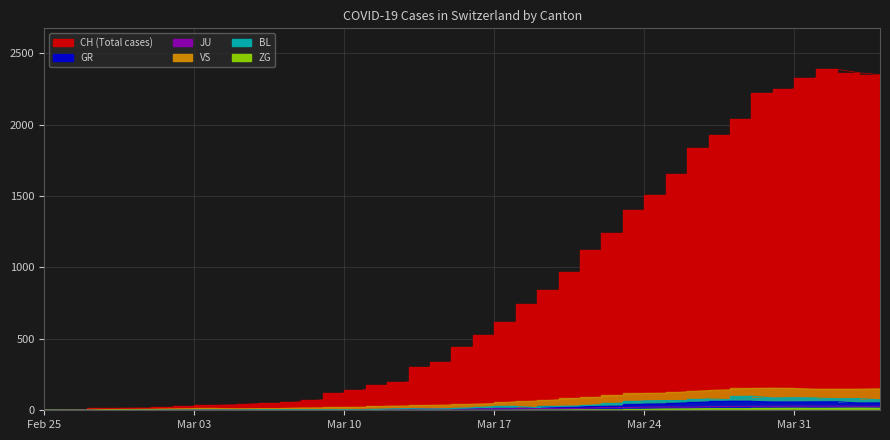

True or false: VS and CH cross at least once.

False